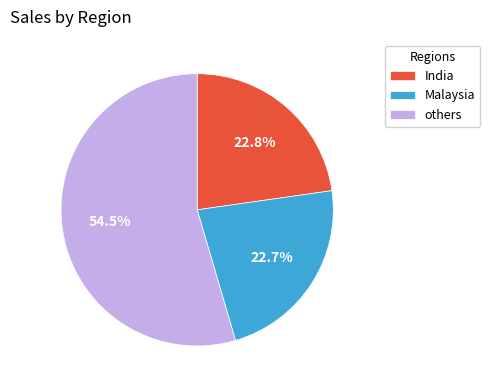

Is there any slice that represents more than half of the pie?

Yes